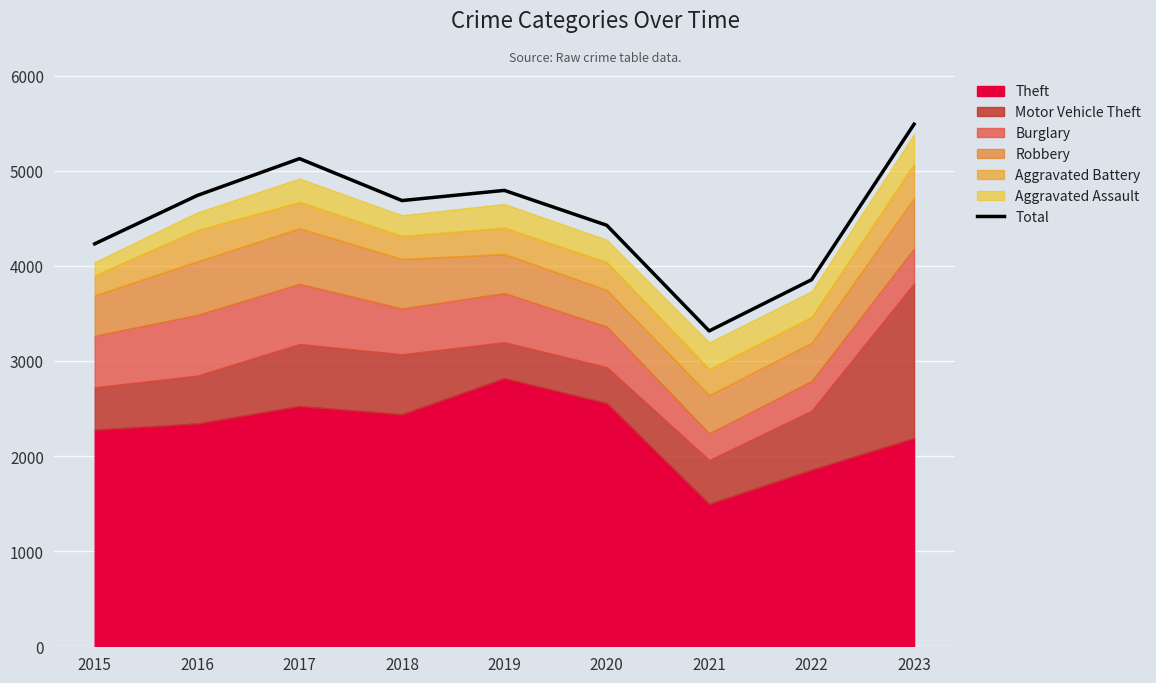

What is the maximum value shown in the chart?

5490